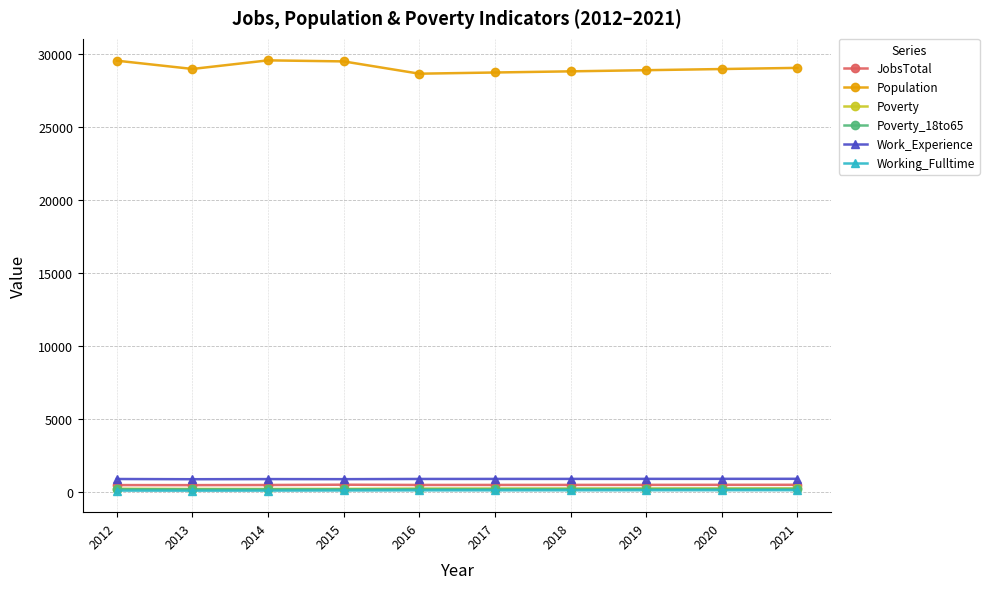

Which series has the largest total across all categories?

Population